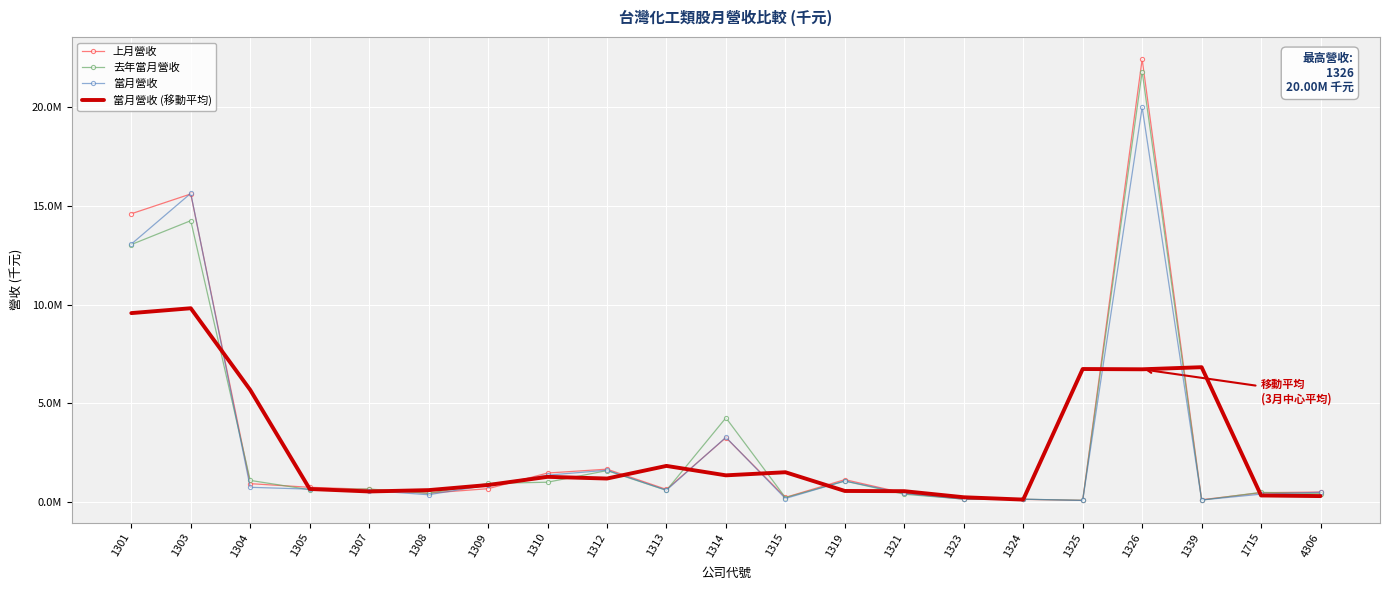

What is the approximate value of 當月營收 at 4306?

485954.0